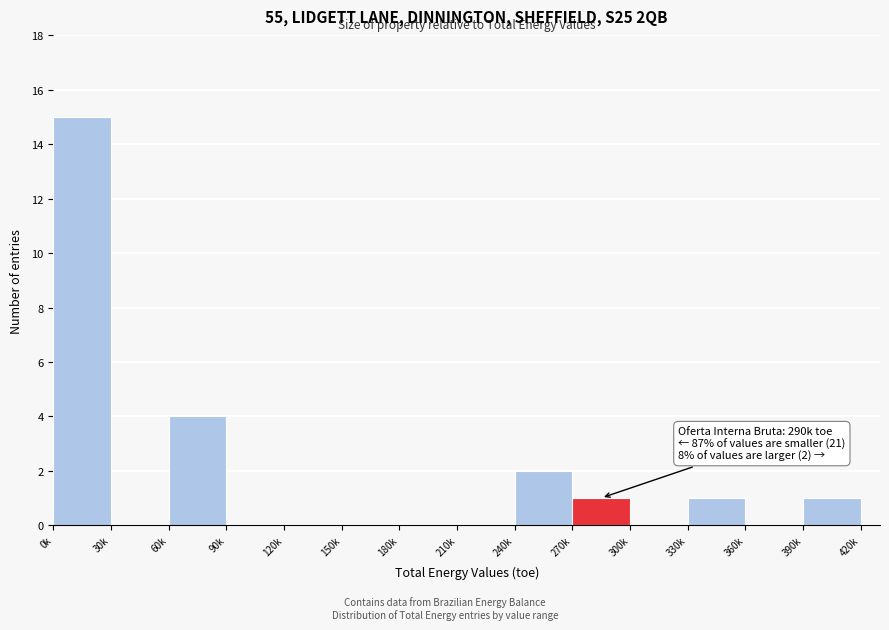

Reading left to right, extract all data points from this chart.

0k=15	30k=0	60k=4	90k=0	120k=0	150k=0	180k=0	210k=0	240k=2	270k=1	300k=0	330k=1	360k=0	390k=1